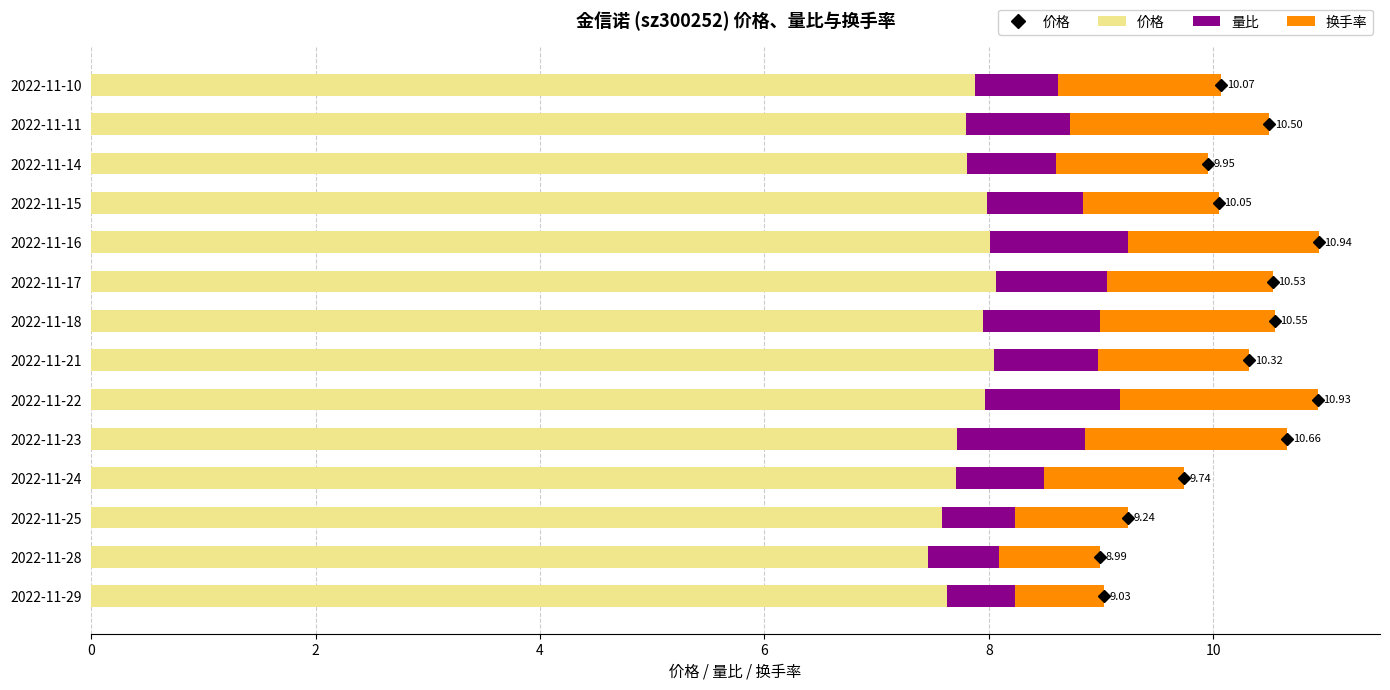

What is the total value across all series at 2022-11-18?

10.6